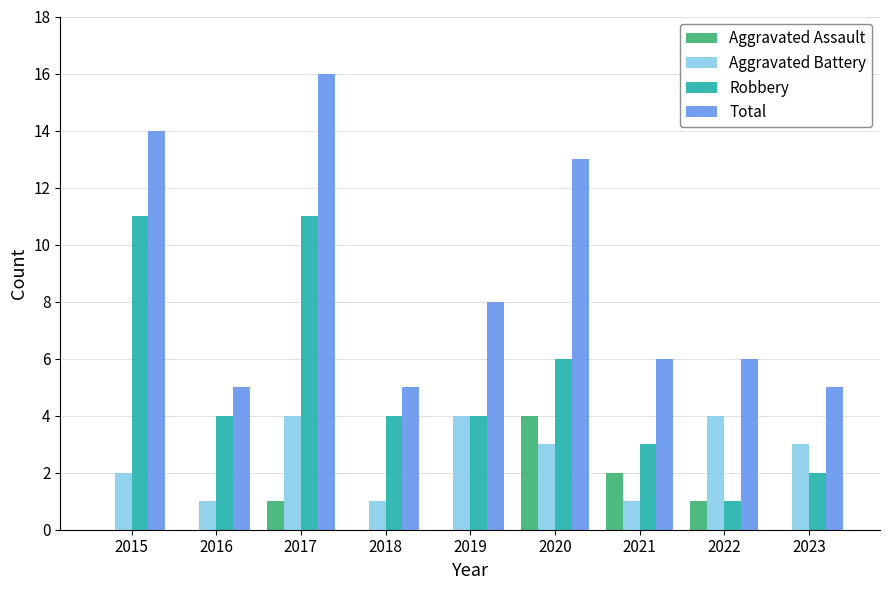

Which category has the highest value in the Total series?

2017